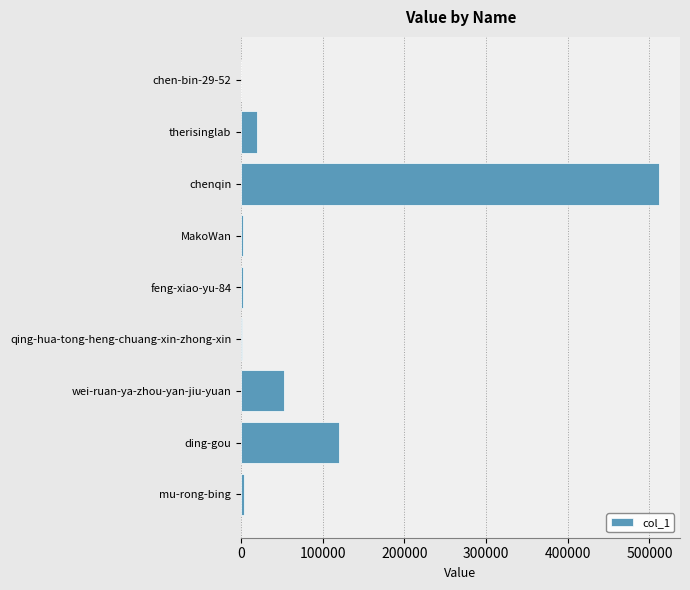

What is the sum of all values?

713366